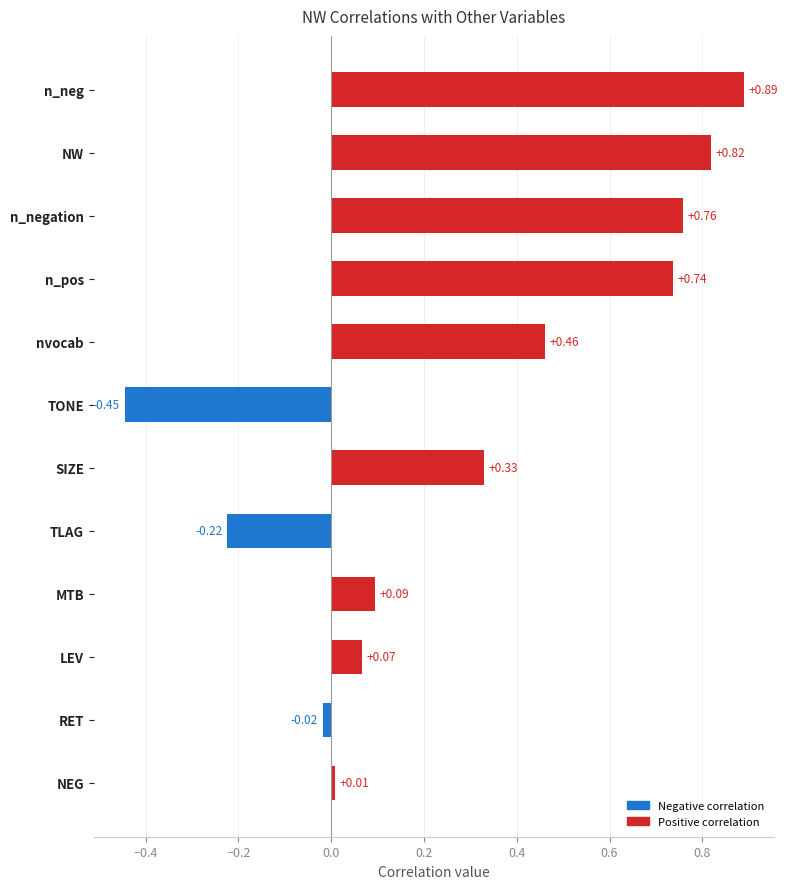

Count the number of categories in the chart.

12